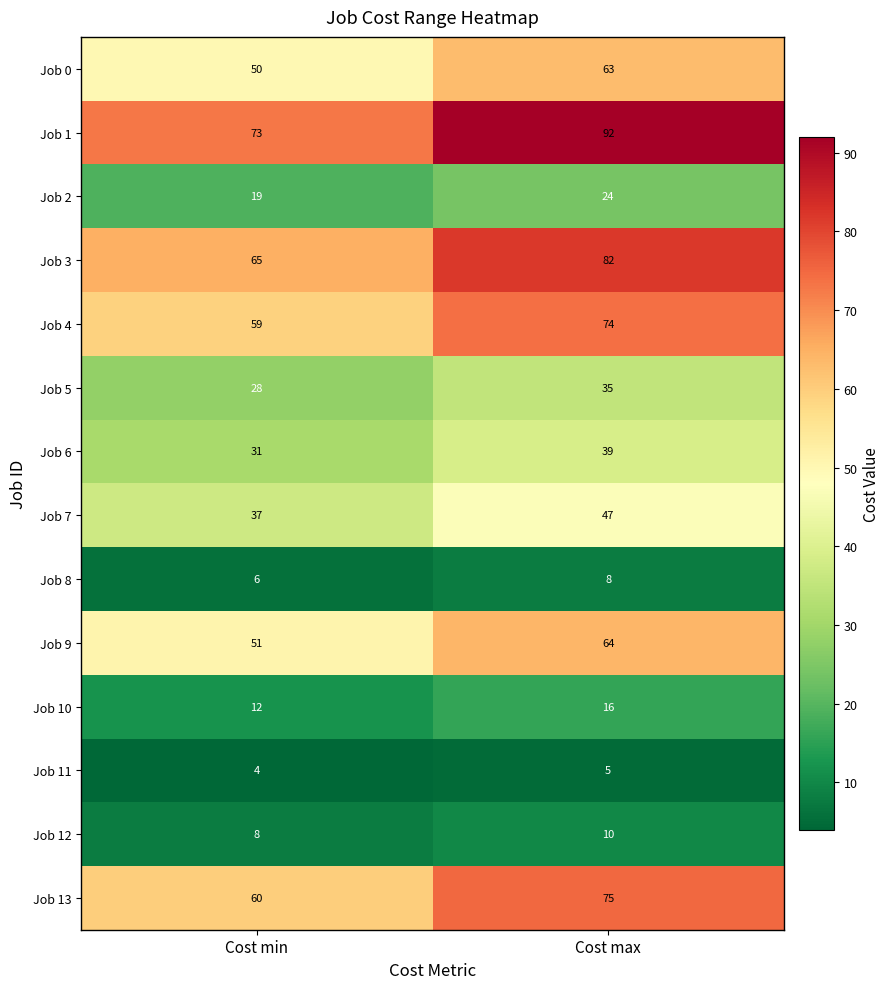

What is the highest value of the Job 12 series?

10